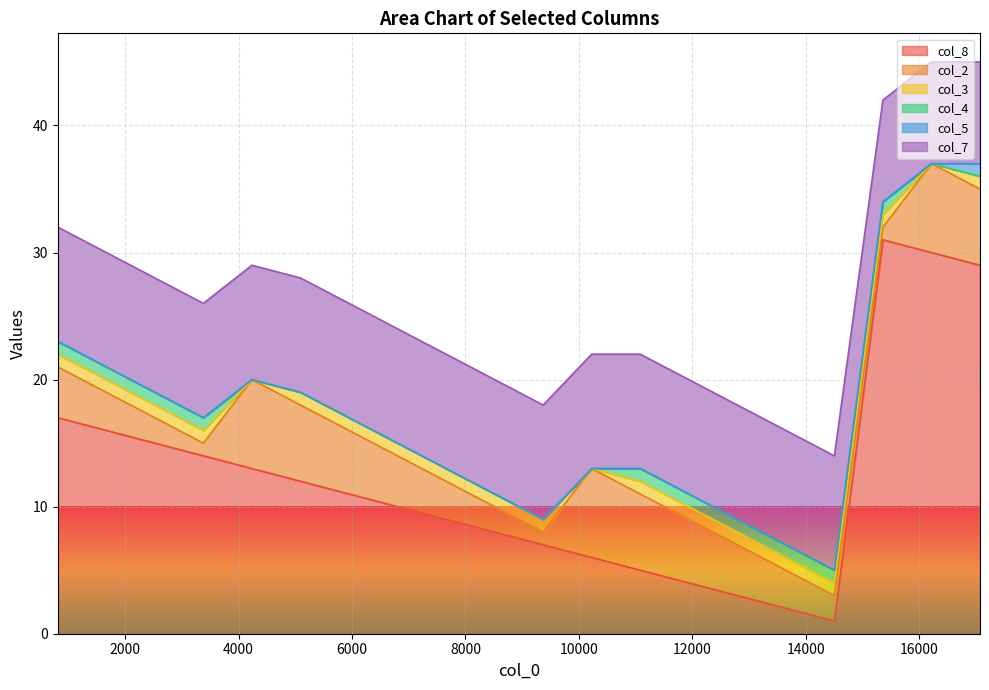

What is the average value of the col_2 series?

4